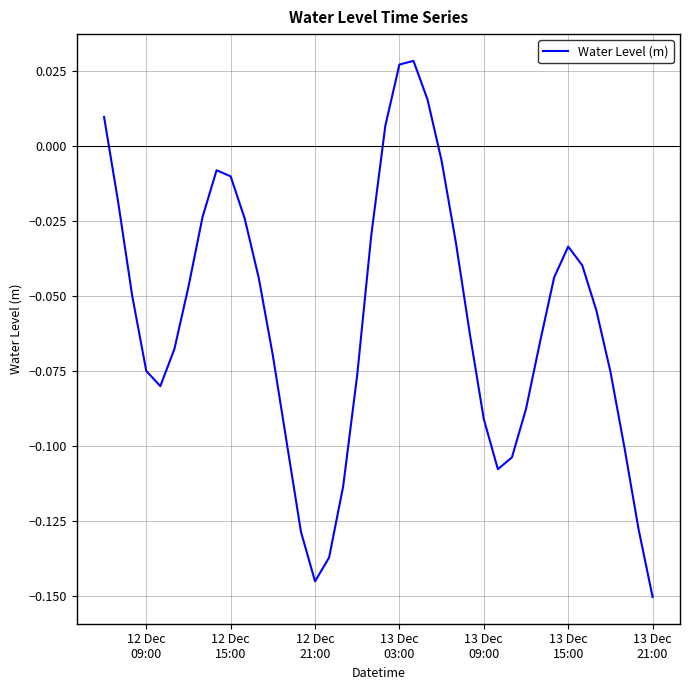

How many values exceed 0?

5